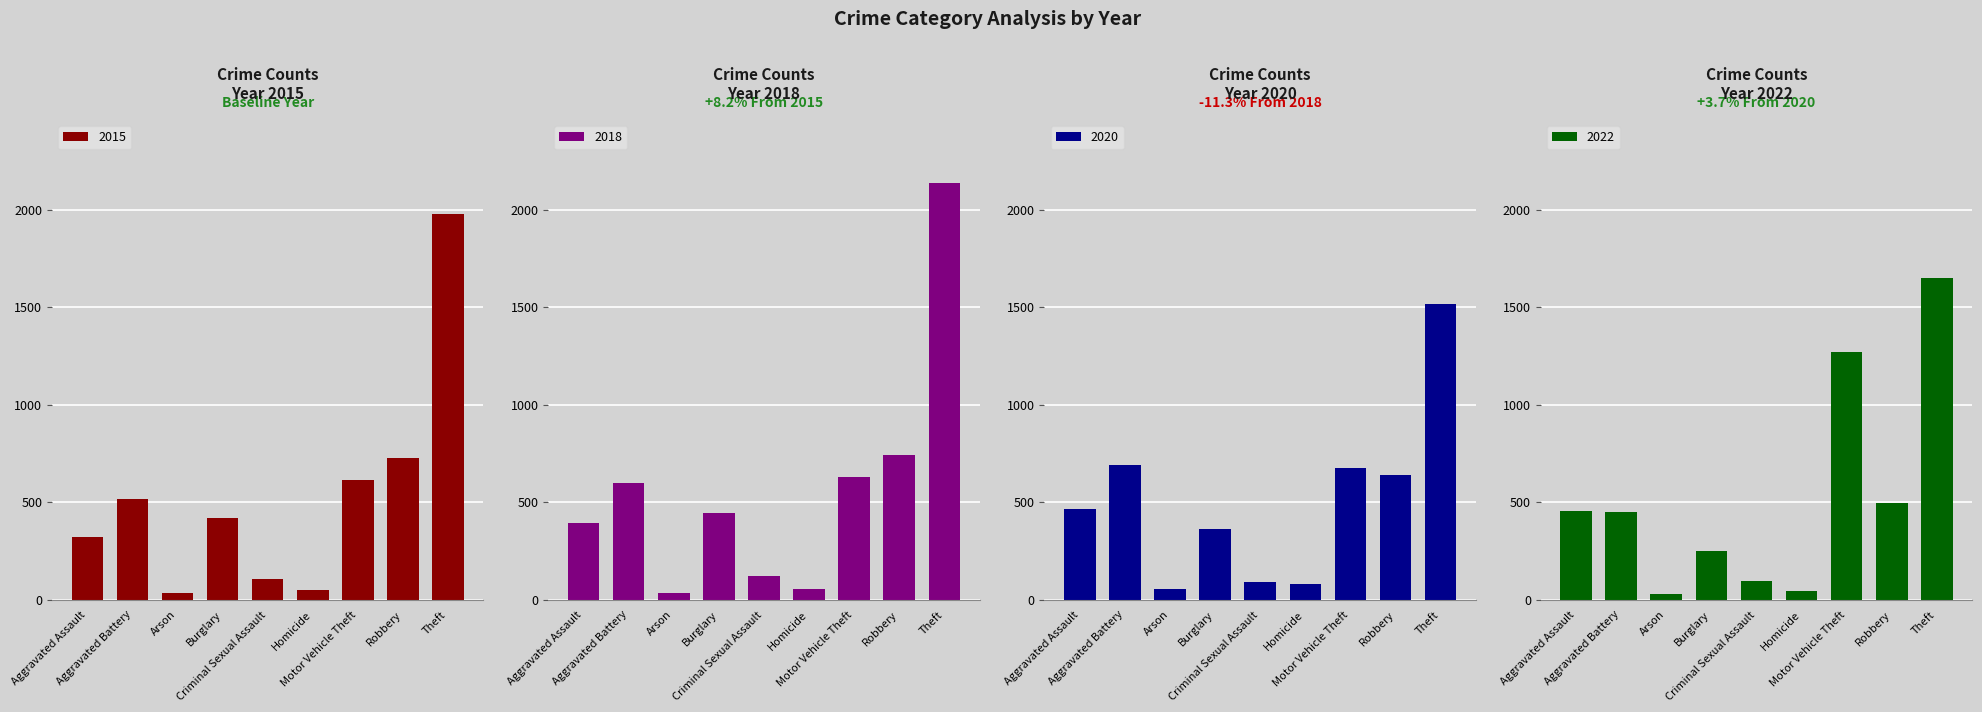

What is the sum of the 2022 values at Burglary and Robbery?

747